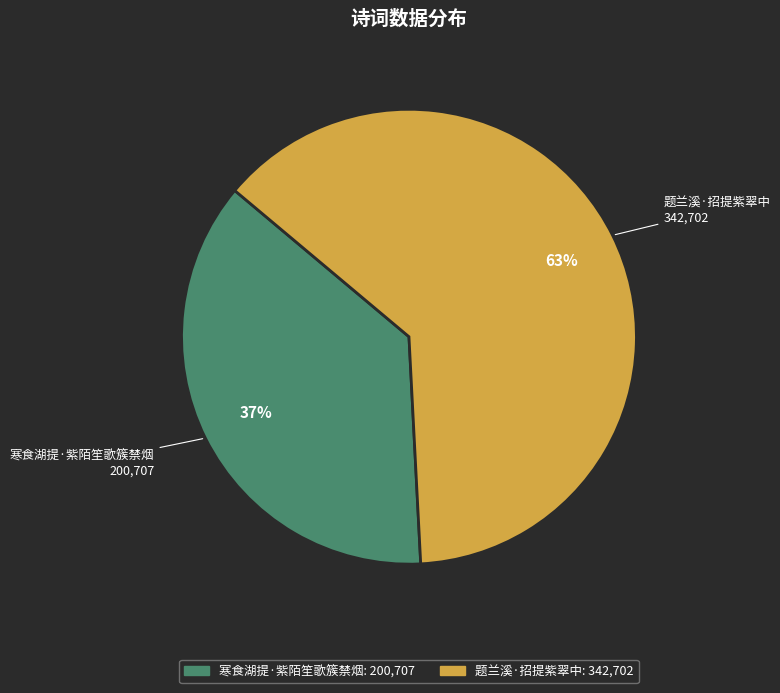

To the nearest percent, what is the combined percentage of 寒食湖提·紫陌笙歌簇禁烟 and 题兰溪·招提紫翠中?

100%